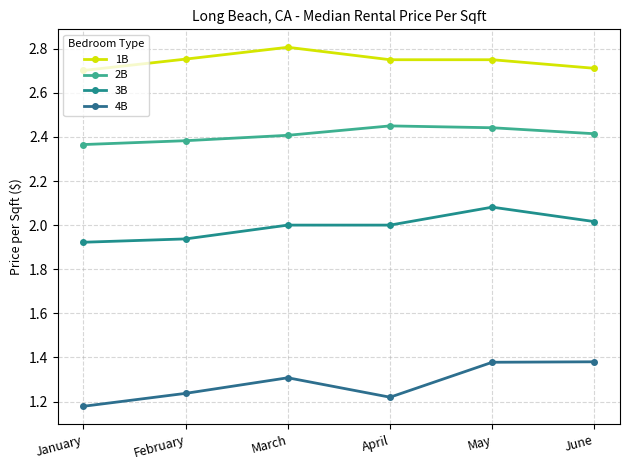

Where is the first local maximum for 4B?

March